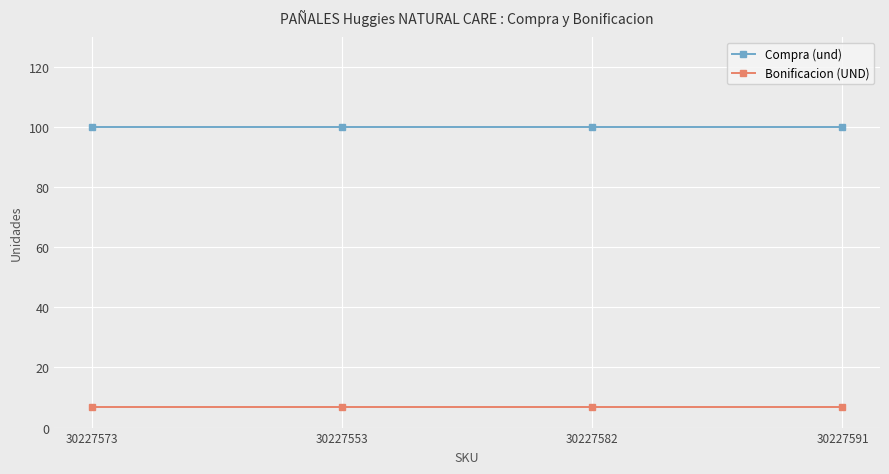

What is the total value across all series at 30227582?

107